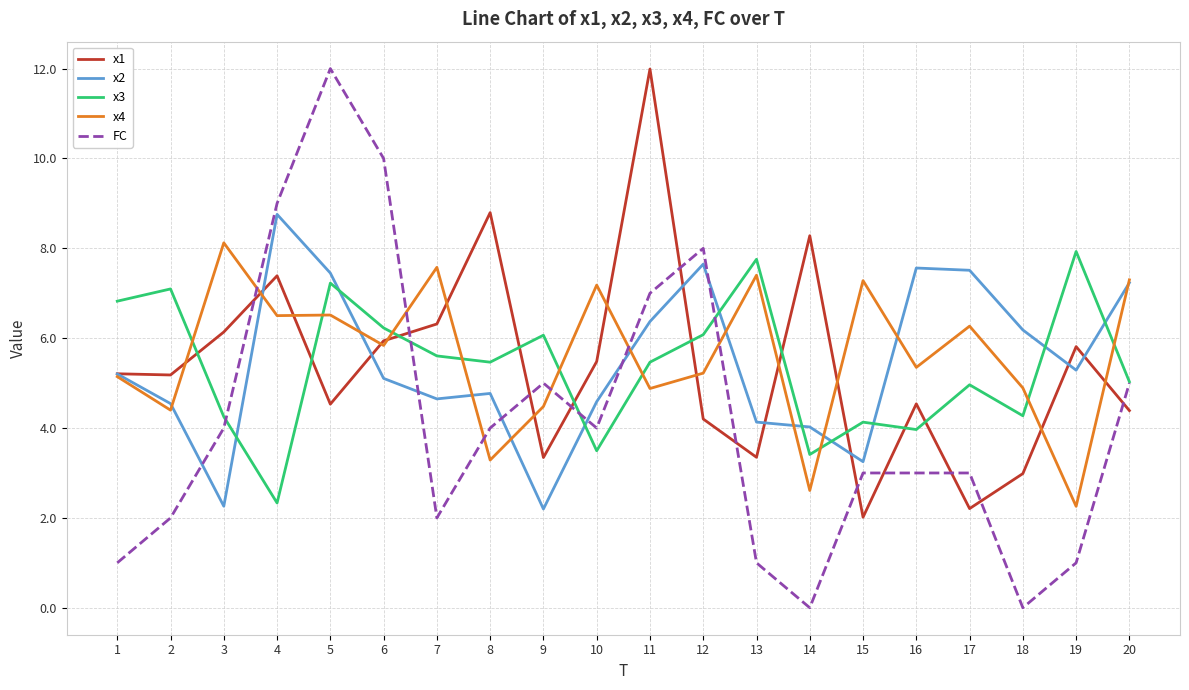

What is the sum of the x2 values at 11 and 14?

10.4